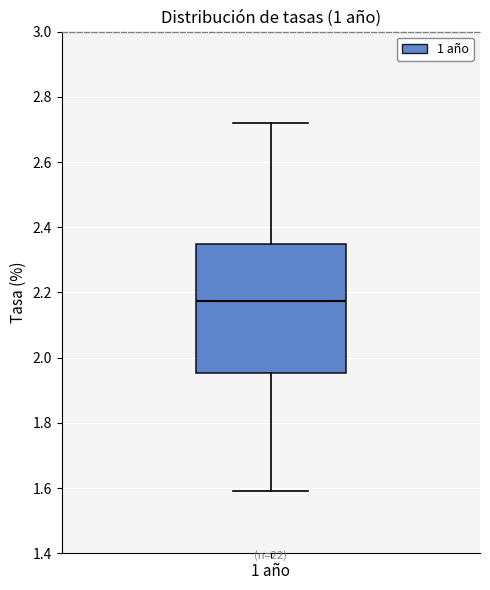

Read this box plot against the y-axis: the position of the median line, the range covered by the box, and the ends of both whiskers. The values are not printed on the chart, so give them approximately, as read against the axis.

median 2.18, box 1.96 to 2.36, whiskers 1.60 to 2.72